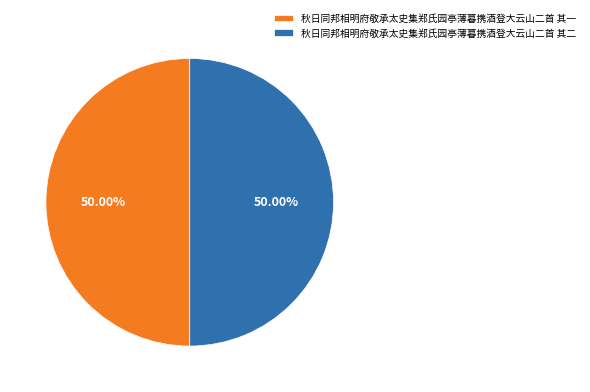

How many slices are in this pie chart?

2